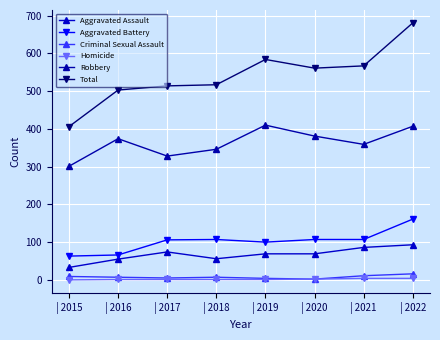

Count the number of data series in this chart.

6